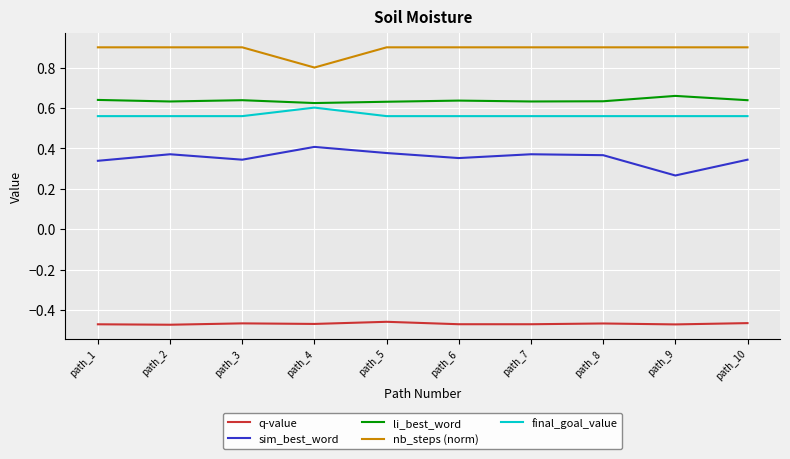

Rank the series at path_9 from lowest to highest value.

q-value, sim_best_word, final_goal_value, li_best_word, nb_steps (norm)